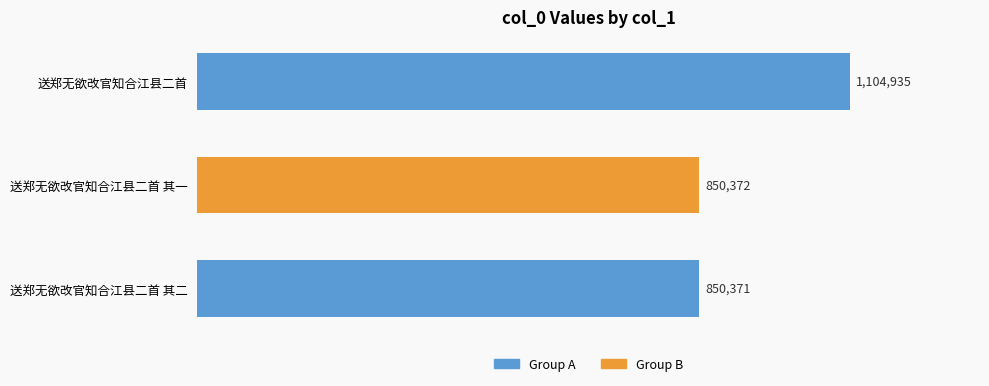

At which label is the value closest to 977653?

送郑无欲改官知合江县二首 其一